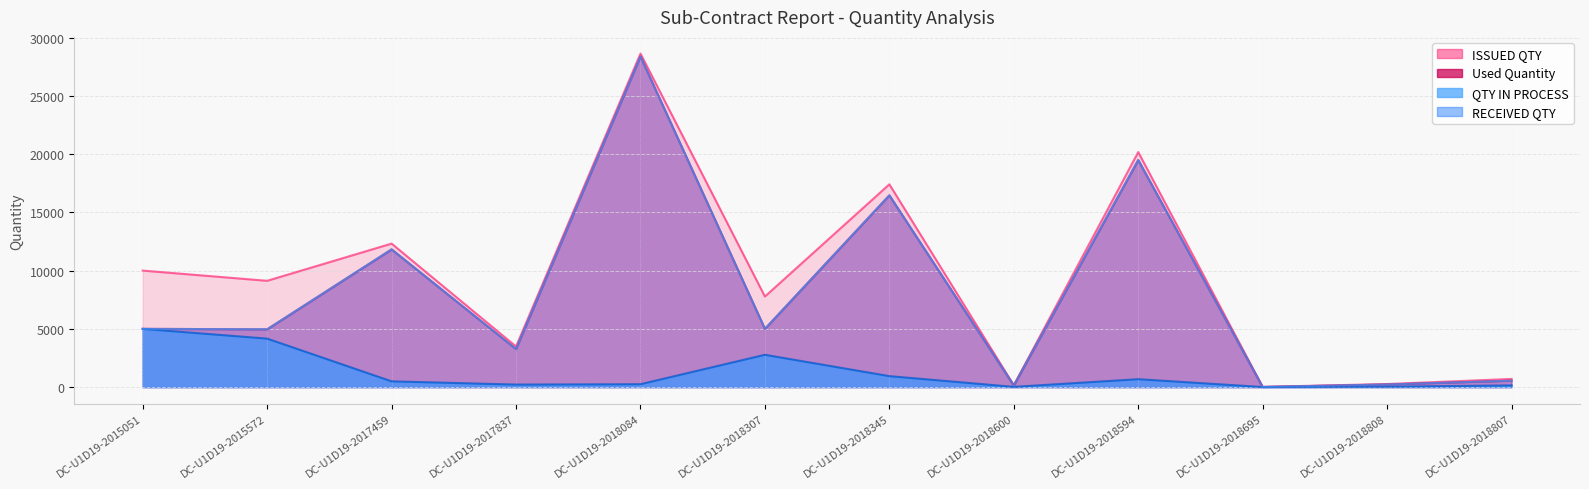

At DC-U1D19-2018594, list the series in order from largest to smallest.

ISSUED QTY, Used Quantity, RECEIVED QTY, QTY IN PROCESS